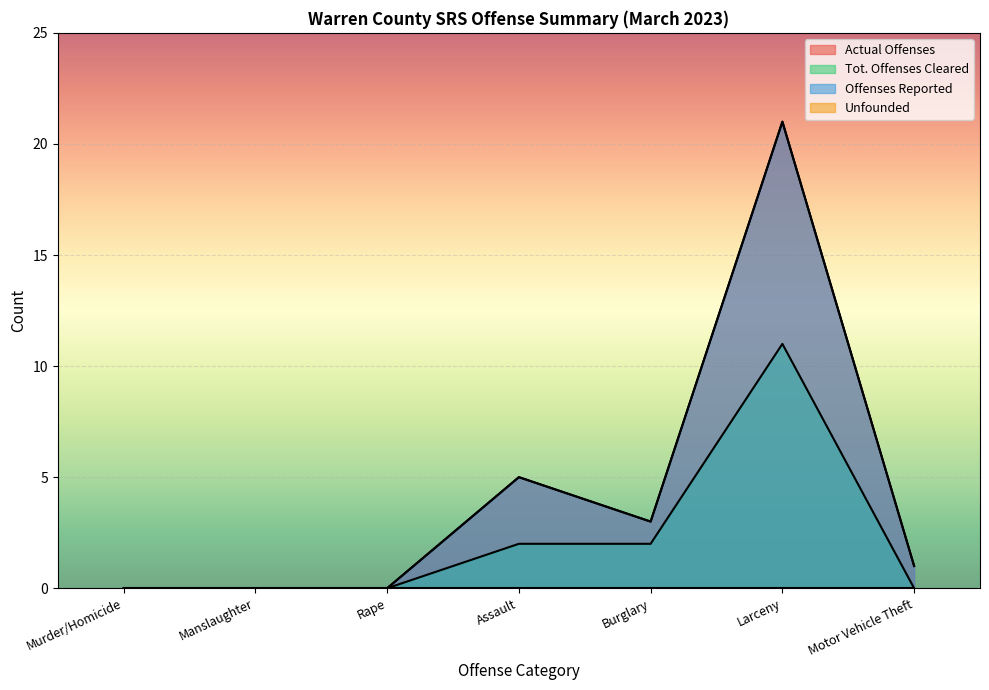

True or false: Tot. Offenses Cleared has more than 1 points higher than both neighbors.

False